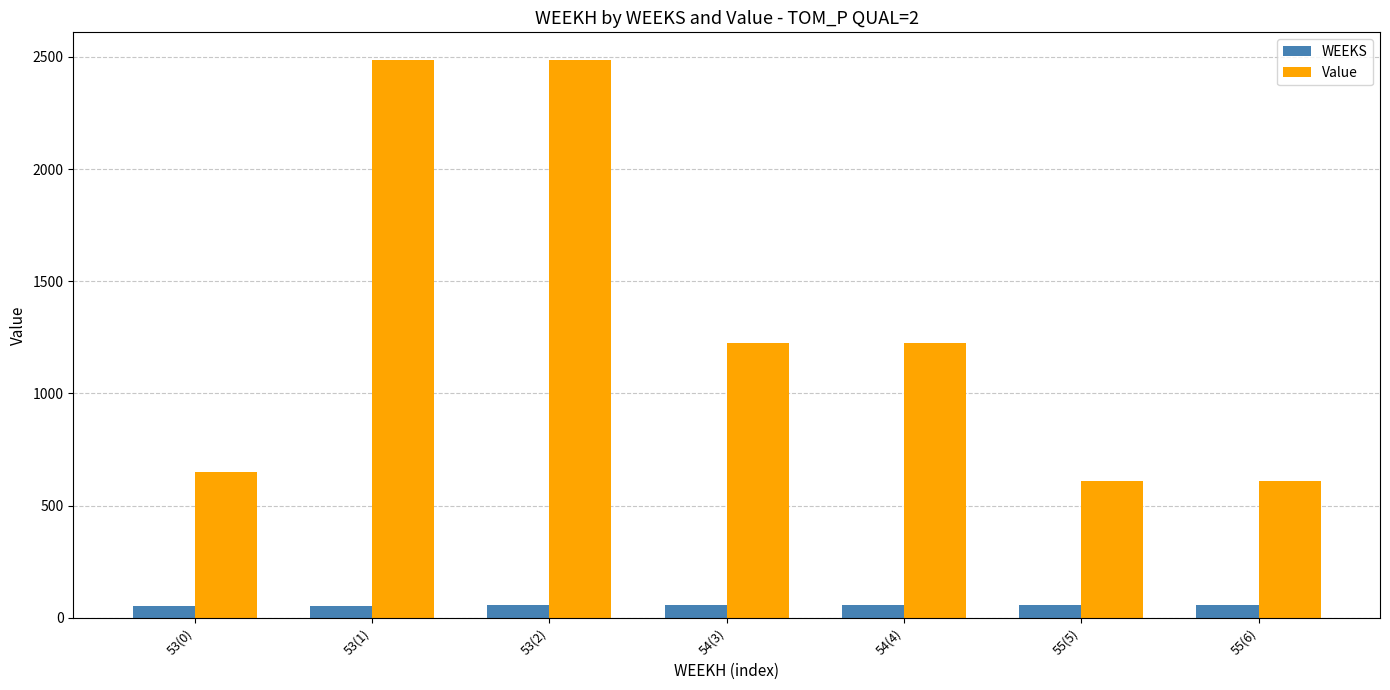

Rank the series by their maximum value, from lowest to highest.

WEEKS, Value